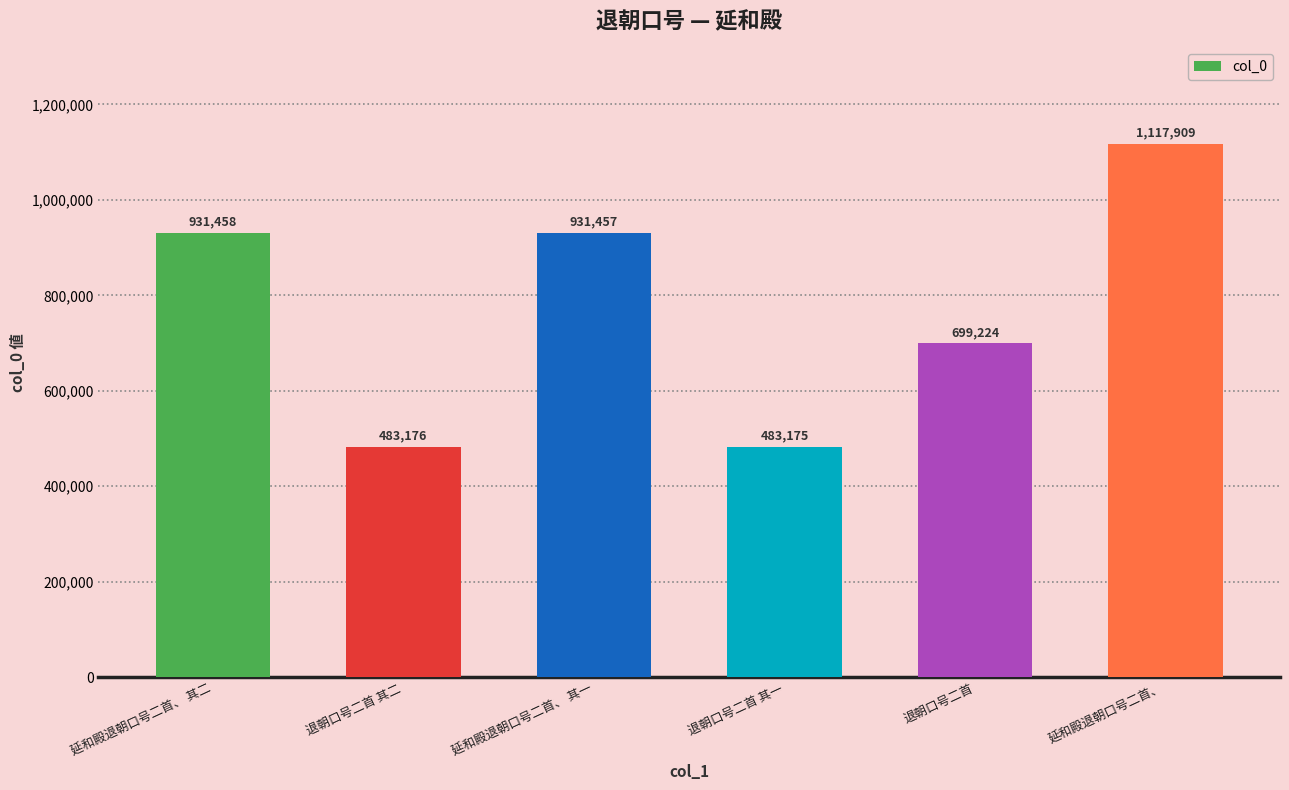

How many values are below 931457?

3